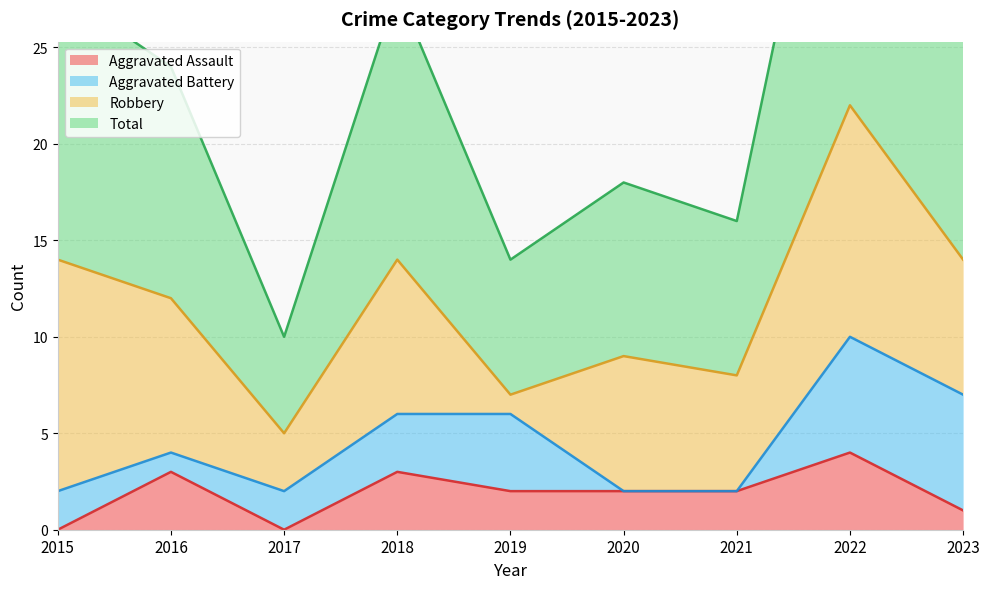

Is it true that Total equals 28 at 2015?

True